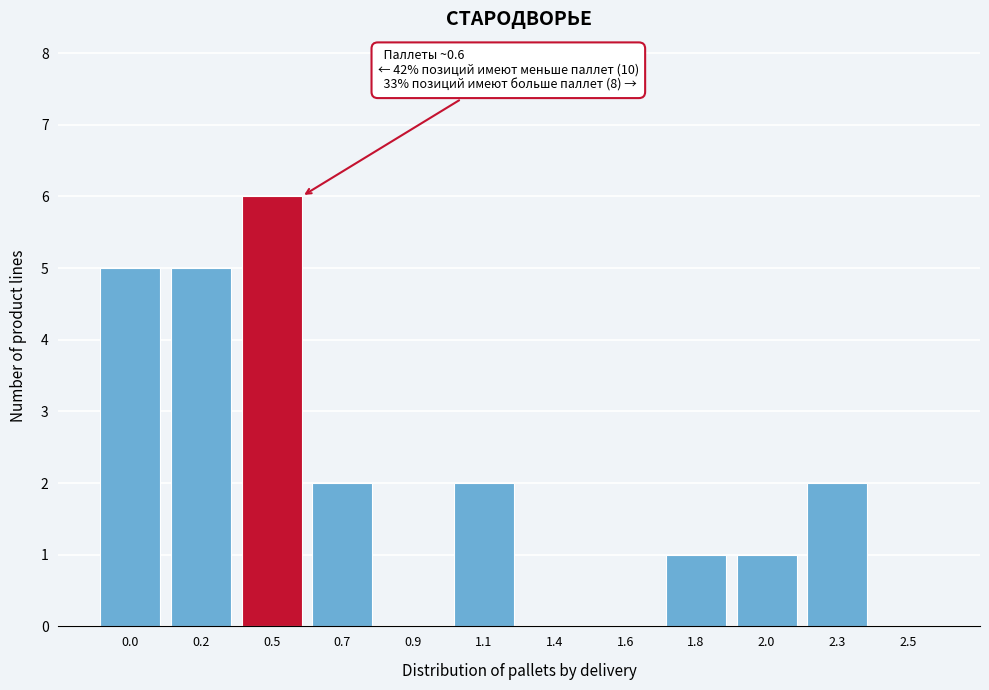

Reading left to right, what are all the values shown in this chart?

0.0=5	0.2=5	0.5=6	0.7=2	0.9=0	1.1=2	1.4=0	1.6=0	1.8=1	2.0=1	2.3=2	2.5=0